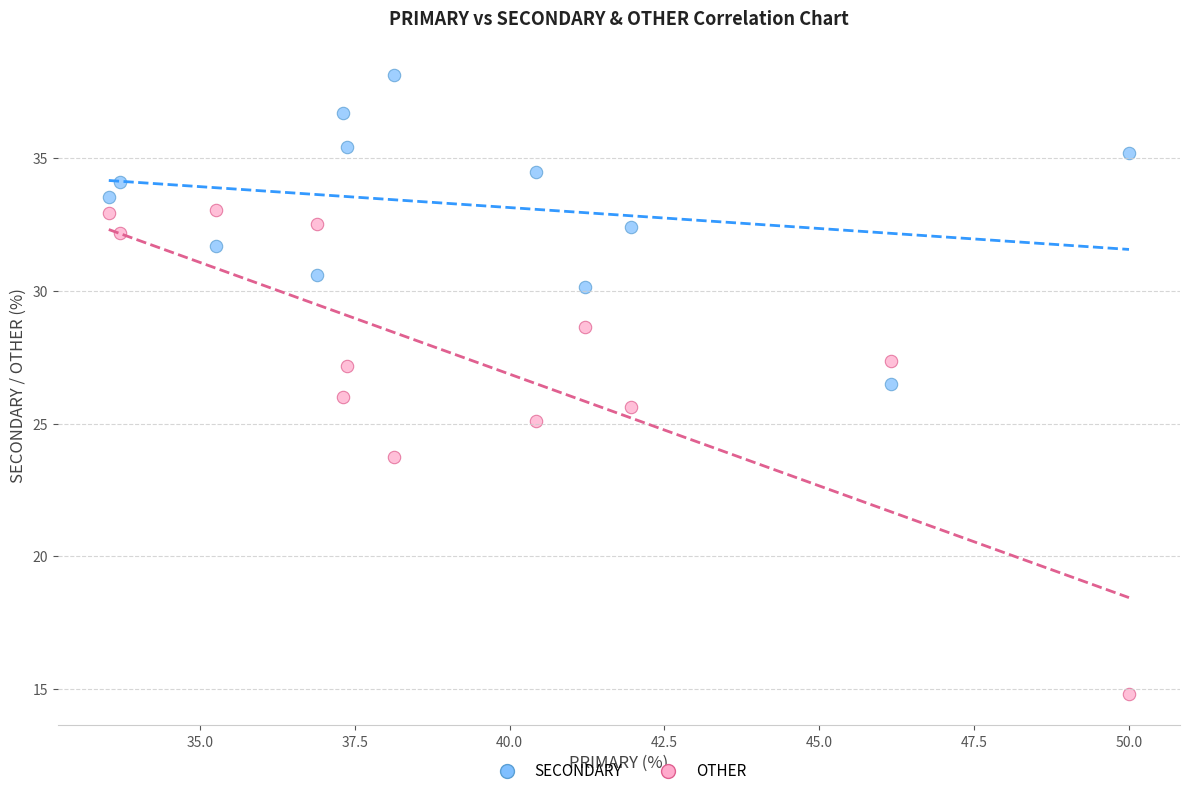

Which series contains the highest Y value?

SECONDARY